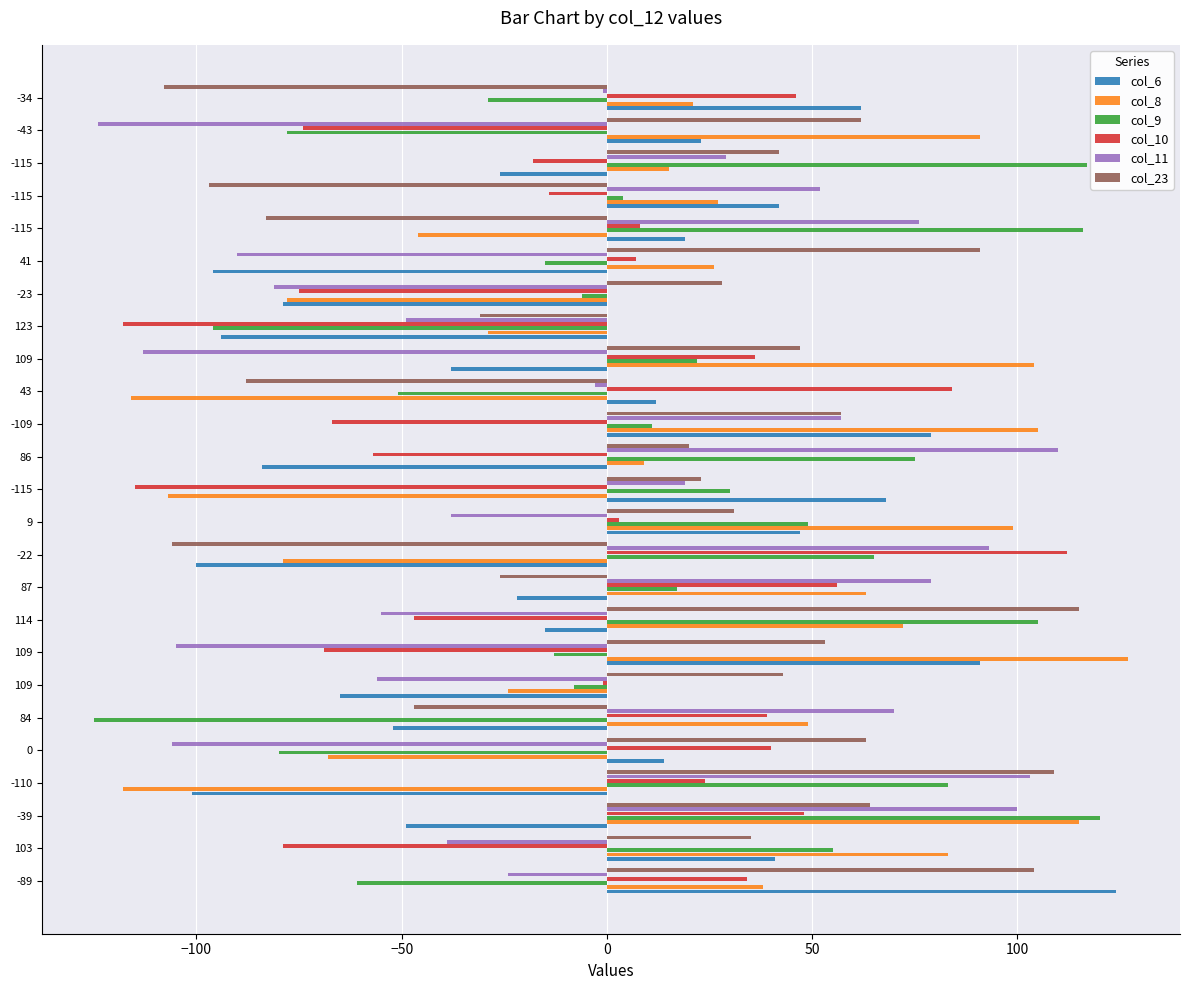

What are all the series names shown in the legend?

col_6, col_8, col_9, col_10, col_11, col_23